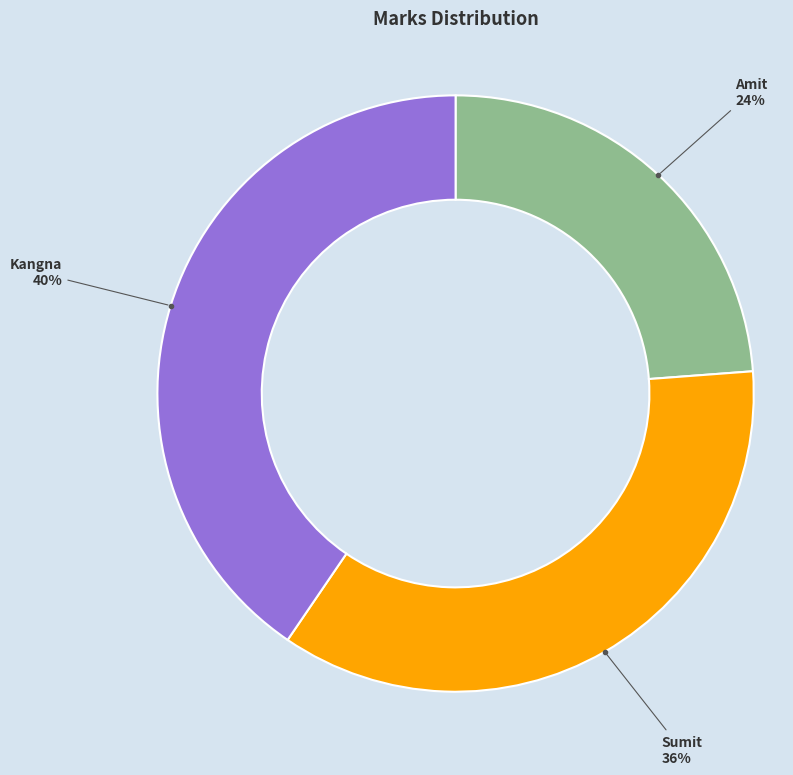

Count the number of slices in the pie.

3